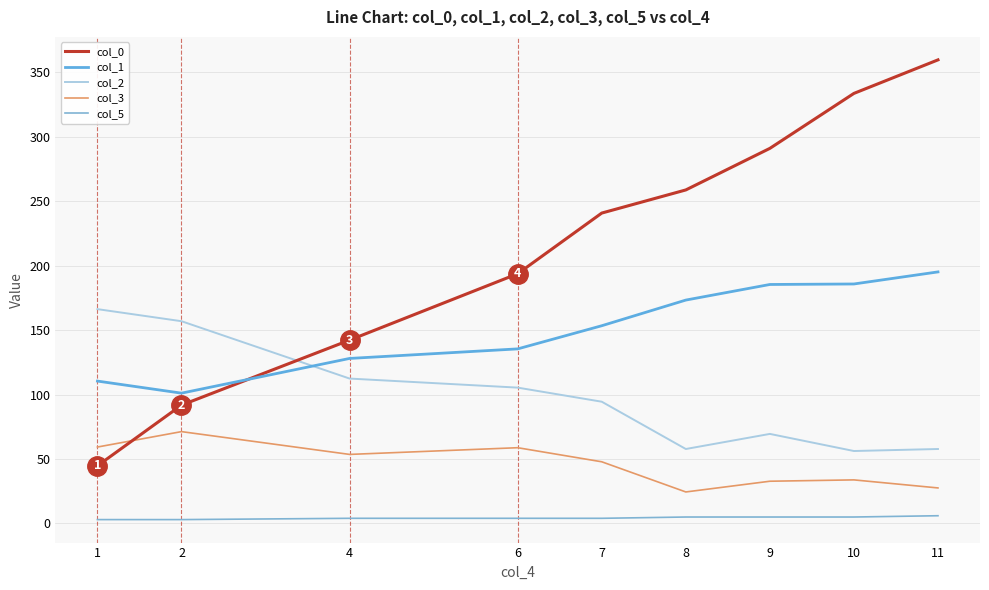

True or false: col_3 and col_1 intersect in this chart.

False